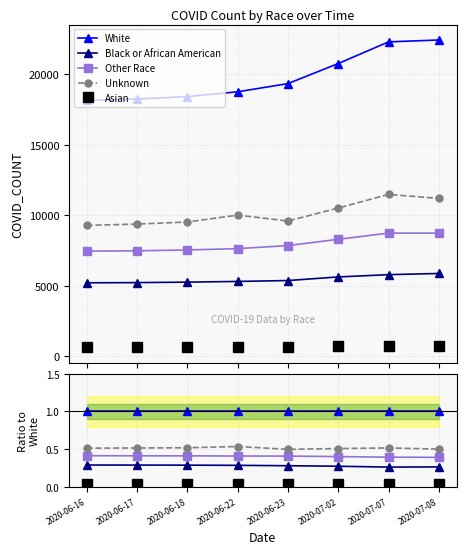

What is the label of the 4th point from the right?

2020-06-23